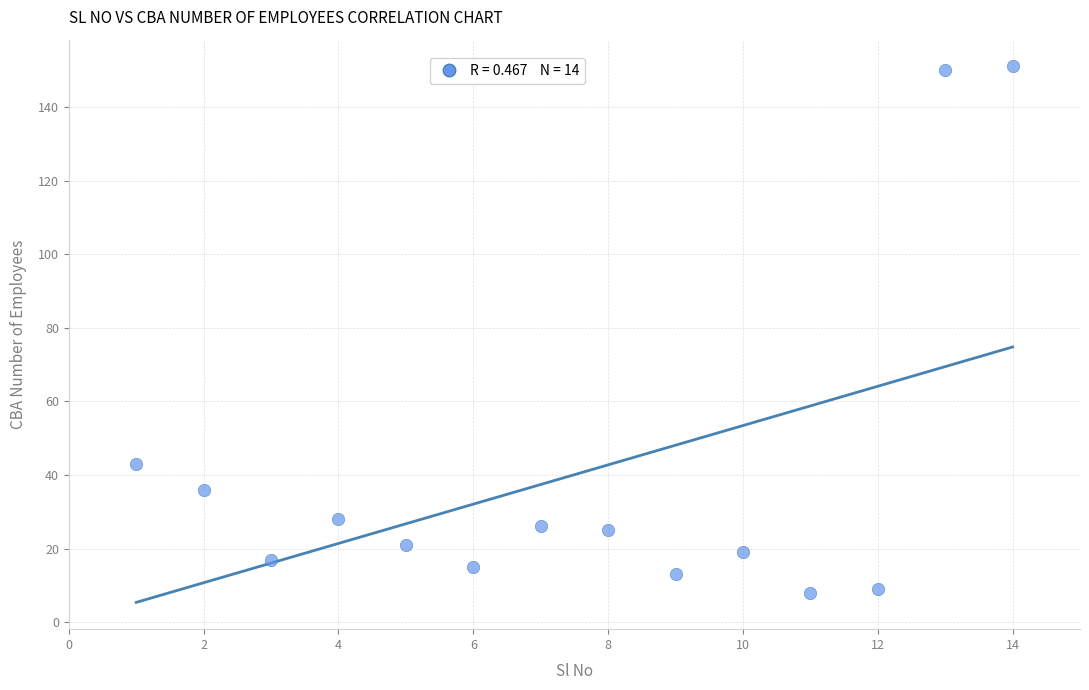

What Y value in the scatter plot is closest to 79?

43